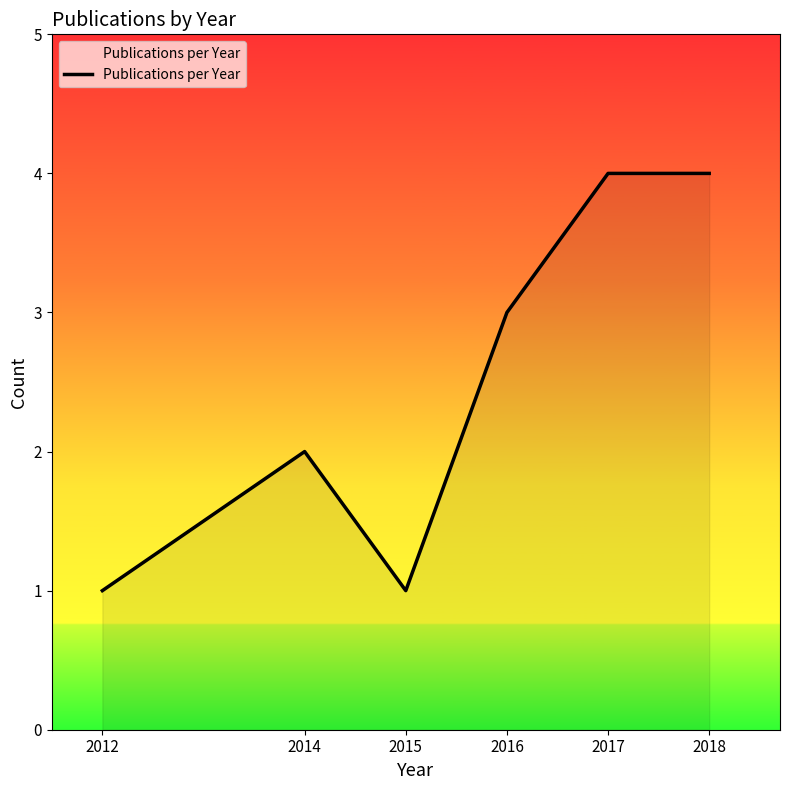

What is the change in value from 2012 to 2016?

+2